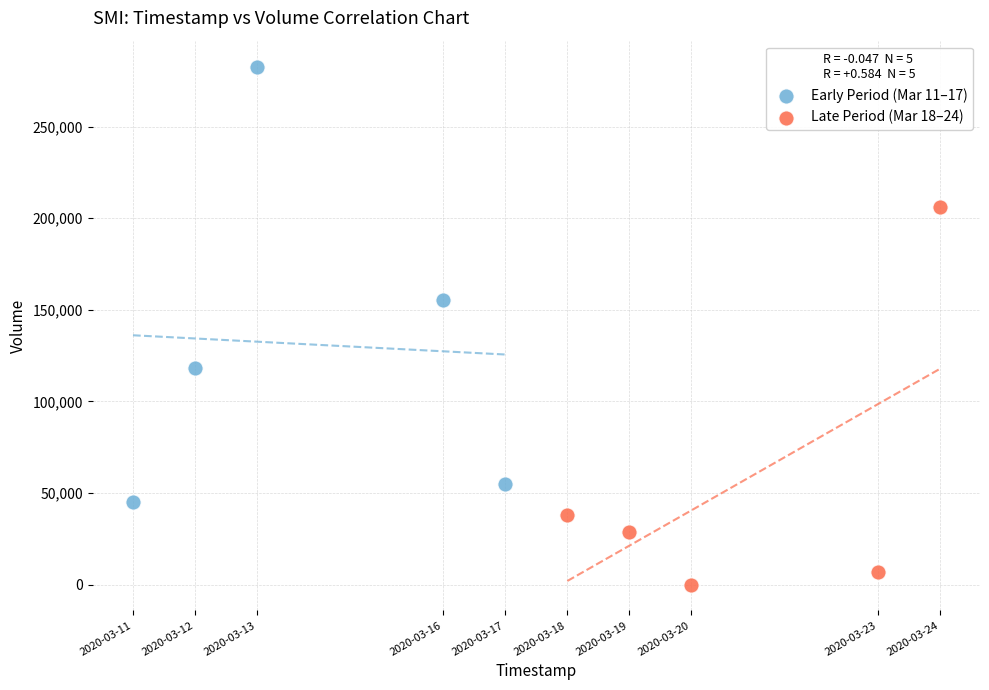

Which series contains the lowest Y value?

Late Period (Mar 18–24)